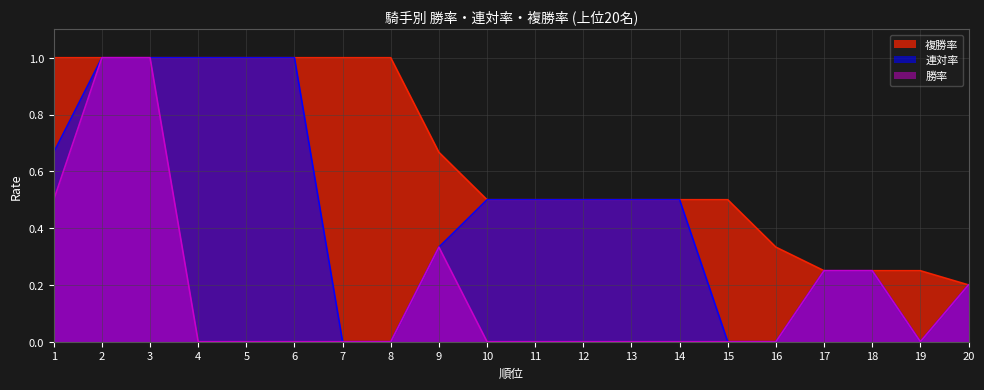

List the series in order of their overall mean, lowest first.

勝率, 連対率, 複勝率